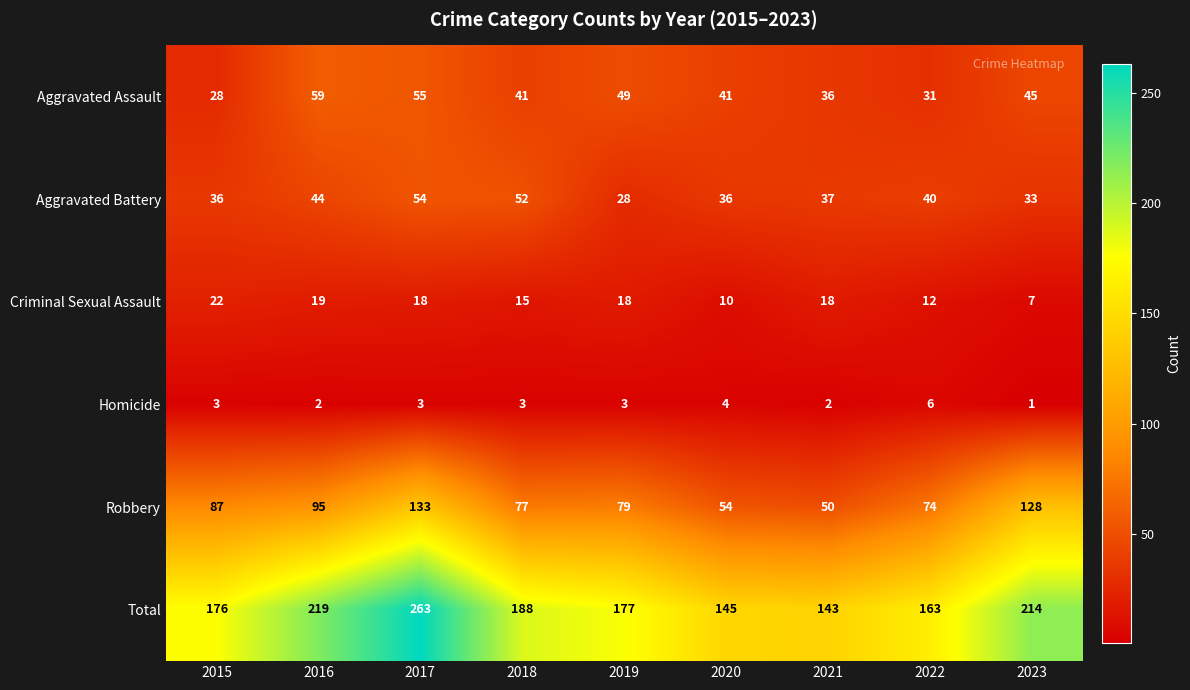

Is it true that Aggravated Battery equals 59 at 2021?

False